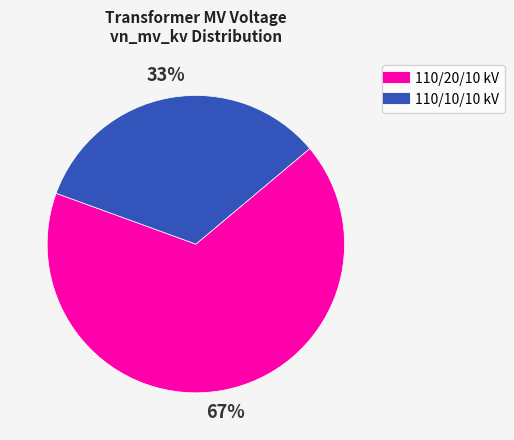

Does any single category account for the majority?

Yes